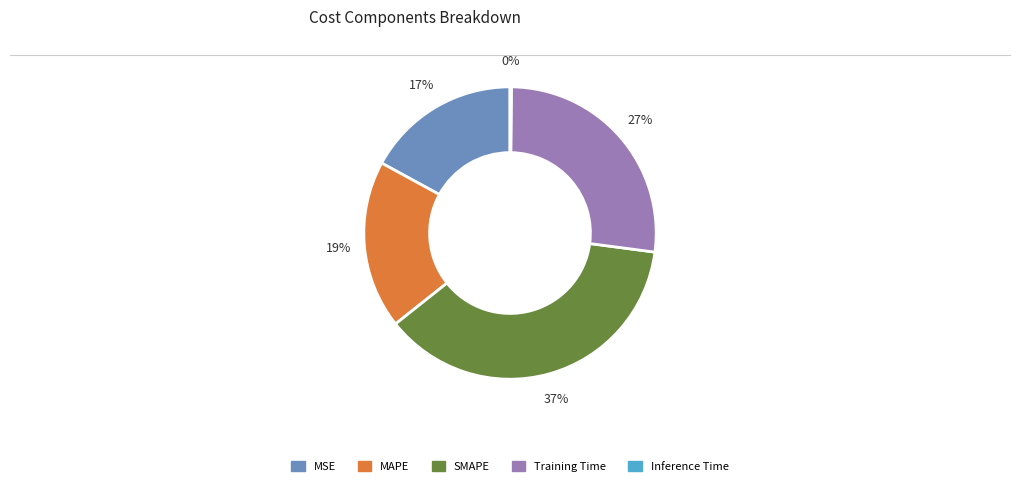

What is the largest slice in the pie chart?

SMAPE